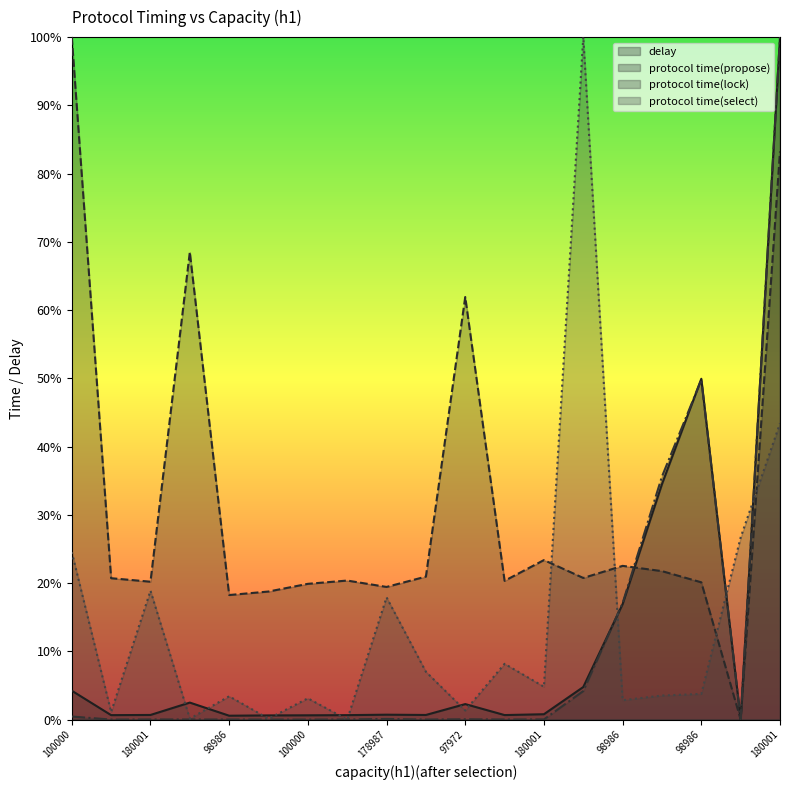

What is the highest value of the protocol time(lock) series?

1.0